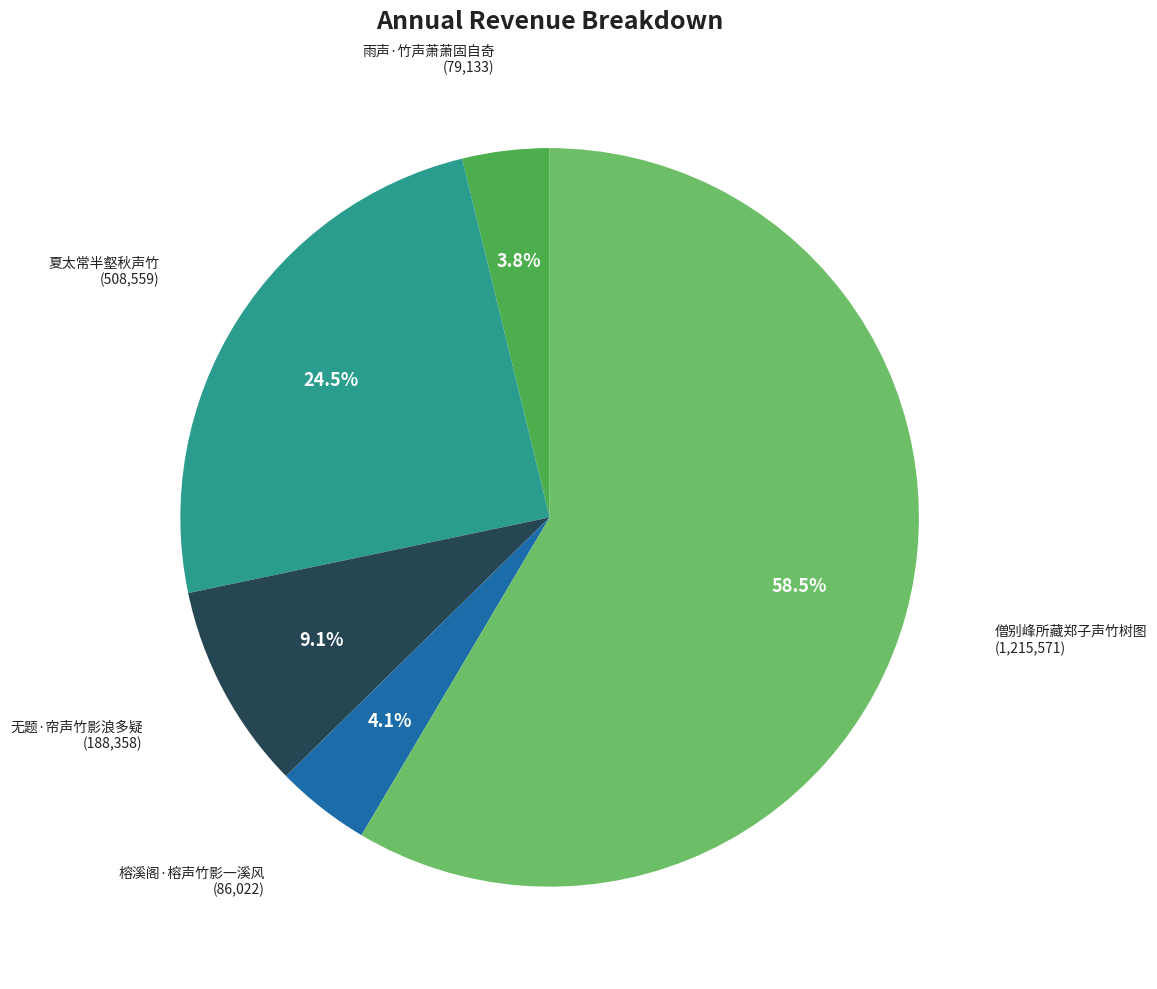

To the nearest percent, what portion does 雨声·竹声萧萧固自奇 represent?

4%